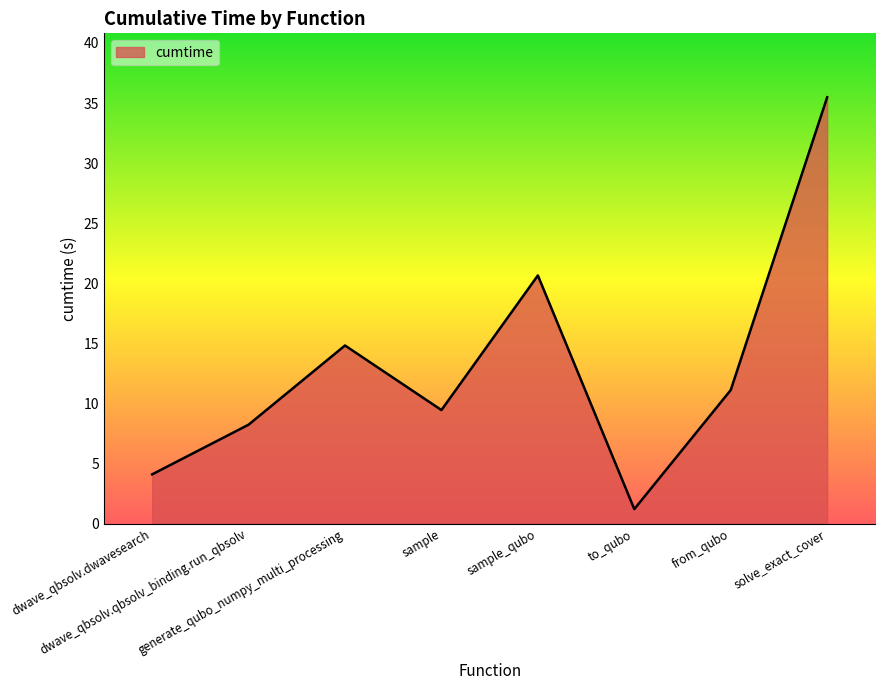

Where is the first local minimum?

sample